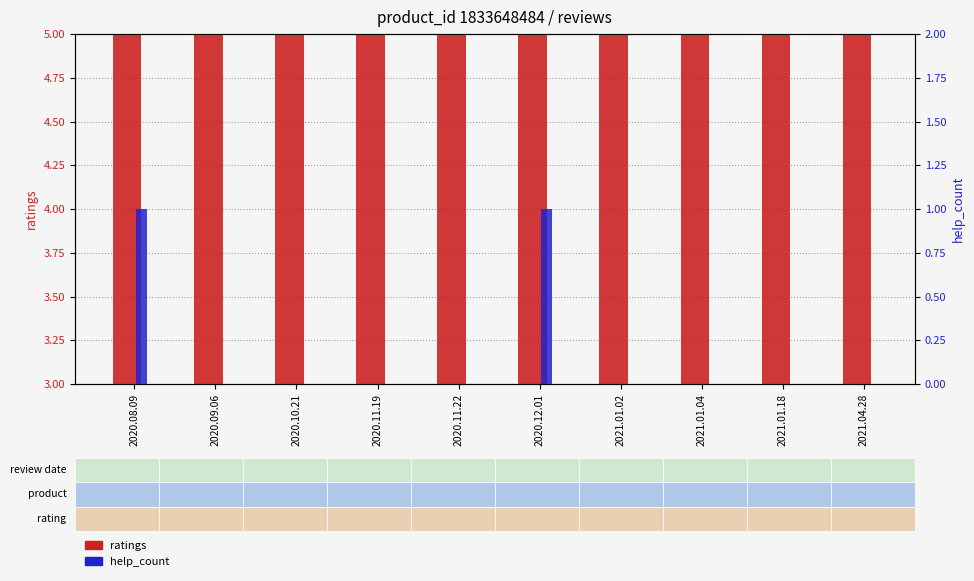

Reading right to left, list all the values displayed in this chart.

ratings: 2021.04.28=5	2021.01.18=5	2021.01.04=5	2021.01.02=5	2020.12.01=5	2020.11.22=5	2020.11.19=5	2020.10.21=5	2020.09.06=5	2020.08.09=5
help_count: 2021.04.28=0	2021.01.18=0	2021.01.04=0	2021.01.02=0	2020.12.01=1	2020.11.22=0	2020.11.19=0	2020.10.21=0	2020.09.06=0	2020.08.09=1